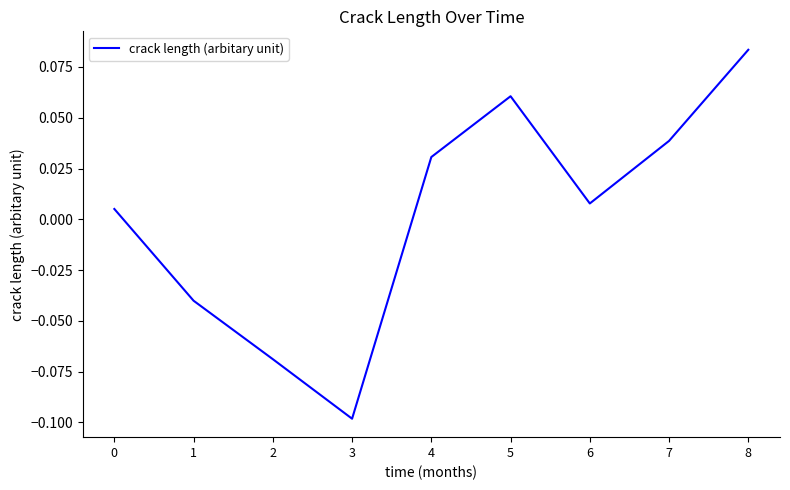

The chart shows a value of -0.1 at 3. True or false?

True